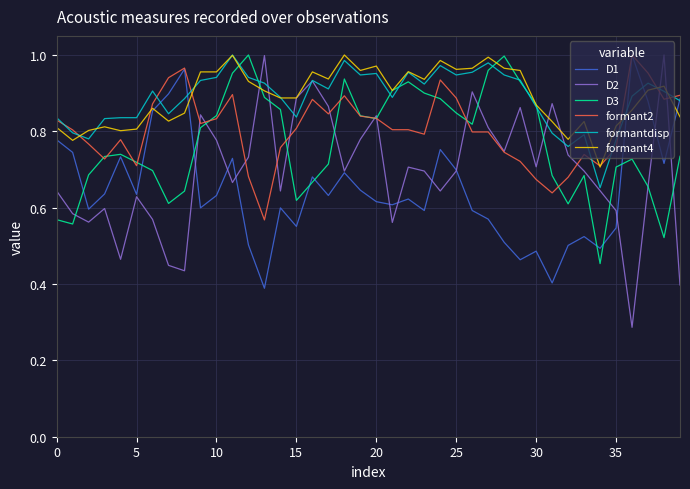

Which series has the widest spread of values?

D2